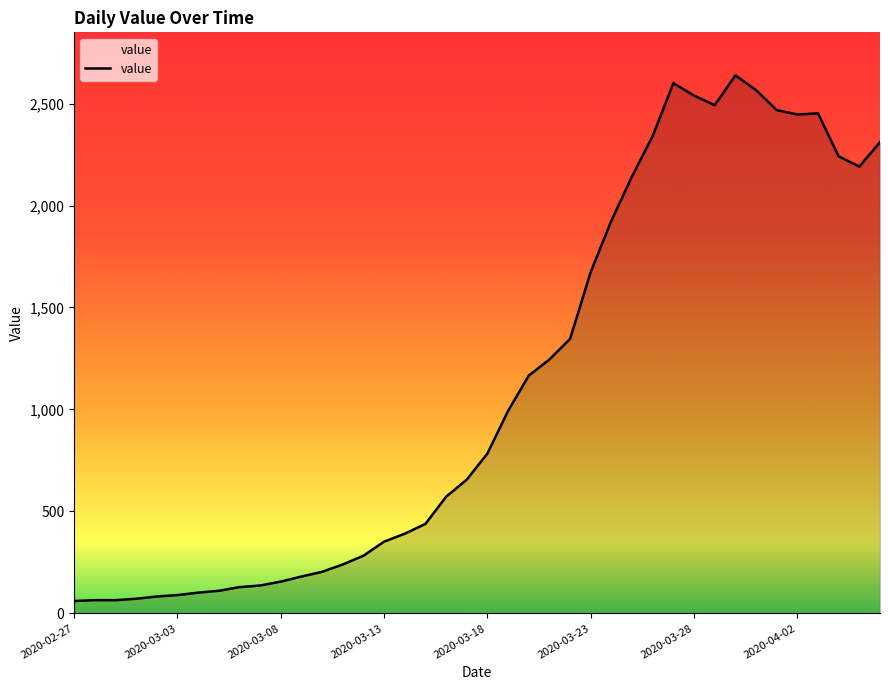

What is the greatest value displayed?

2638